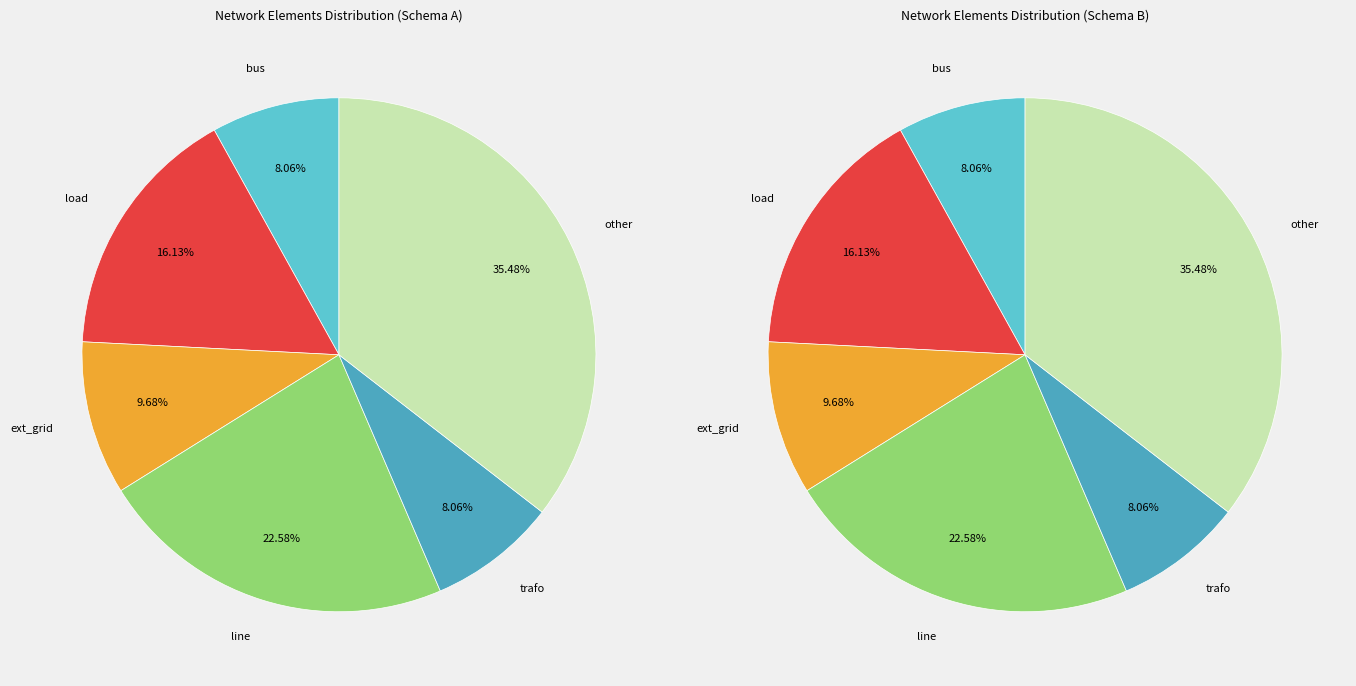

Rank the categories by value from highest to lowest.

other, line, load, ext_grid, bus, trafo